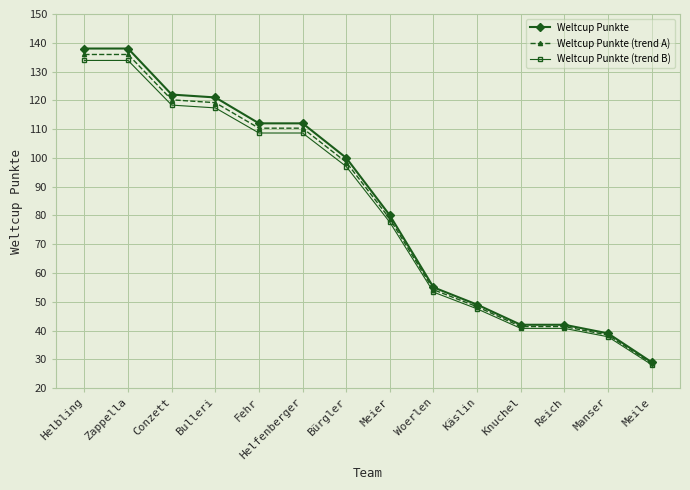

How many lines are shown in the chart?

3